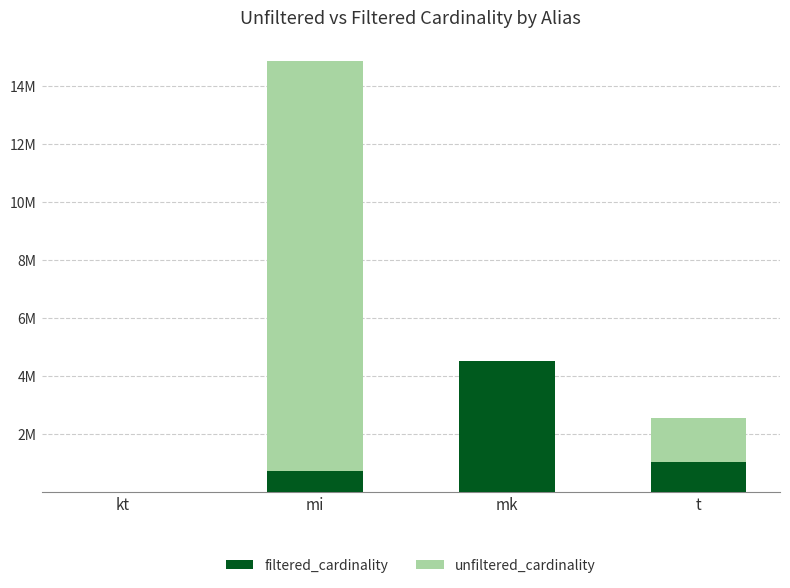

At which label does filtered_cardinality reach its peak?

mk